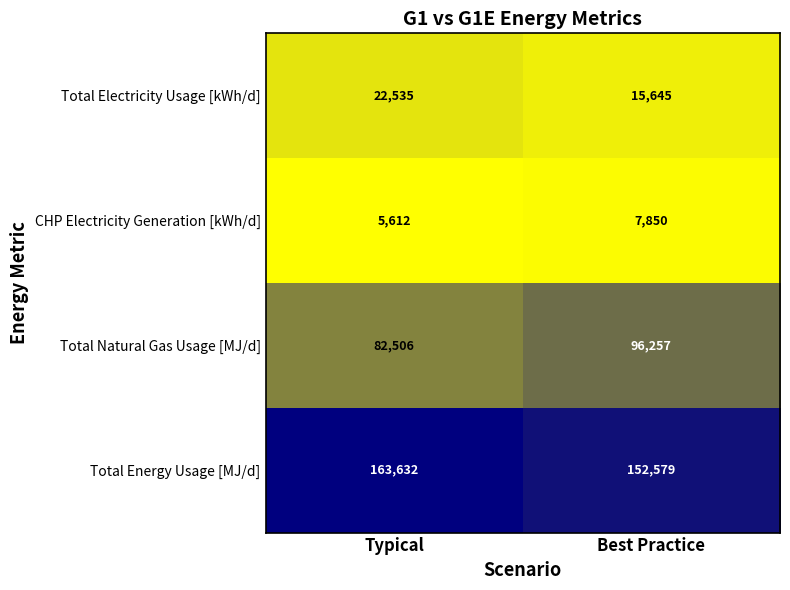

What is the approximate value of Total Natural Gas Usage [MJ/d] at Best Practice?

96257